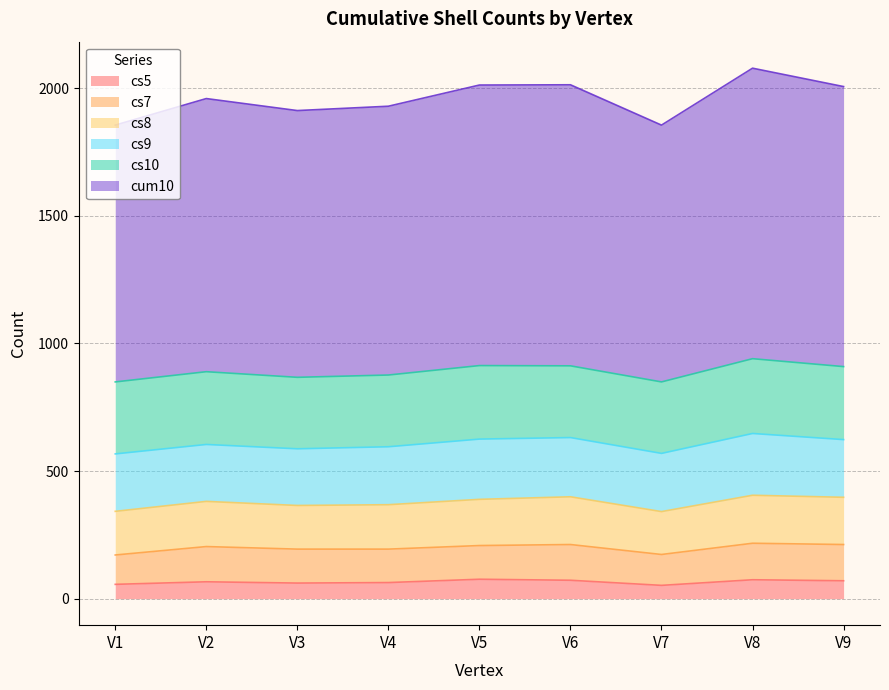

Reading left to right, list all the values displayed in this chart.

cs5: 56	66	61	63	76	72	52	74	70
cs7: 115	138	133	131	132	140	121	143	142
cs8: 171	177	171	174	181	187	168	188	185
cs9: 225	223	222	227	236	232	228	242	226
cs10: 282	285	280	281	288	281	280	293	286
cum10: 1006	1070	1045	1053	1099	1101	1006	1138	1097